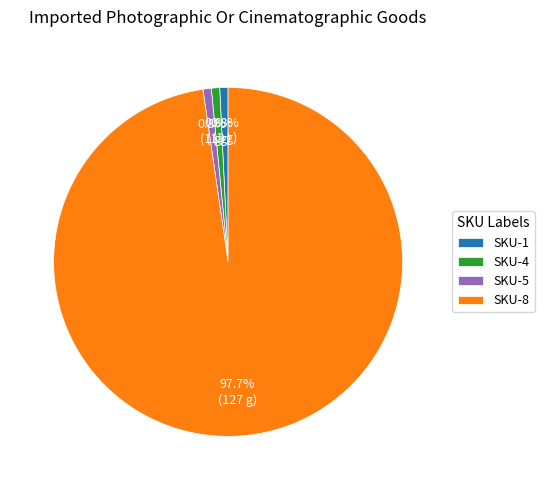

What portion of the pie excludes SKU-1?

99.2%